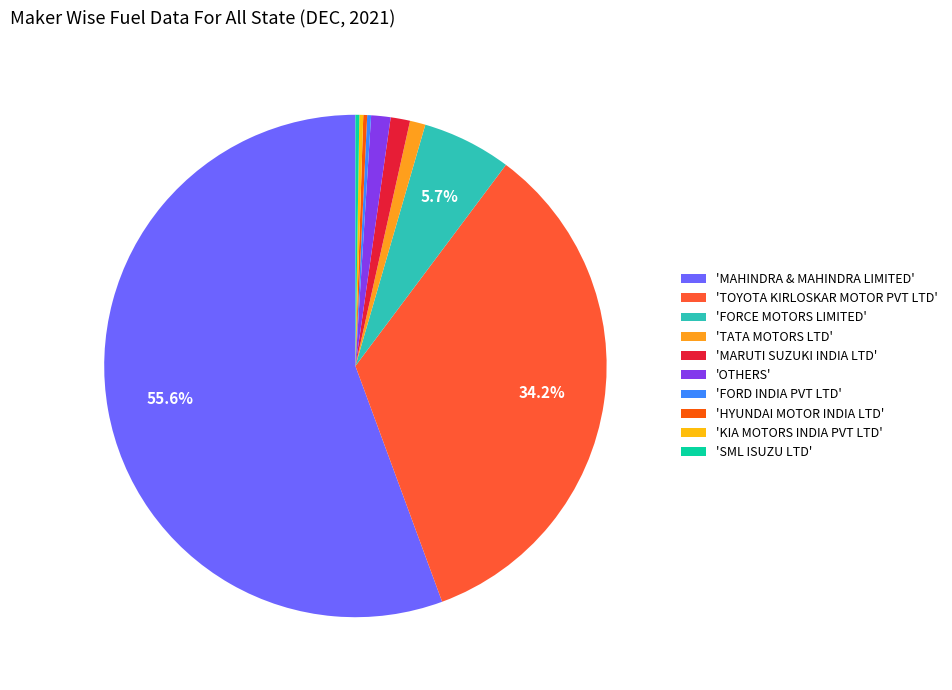

To the nearest percent, what is the average slice percentage?

10%